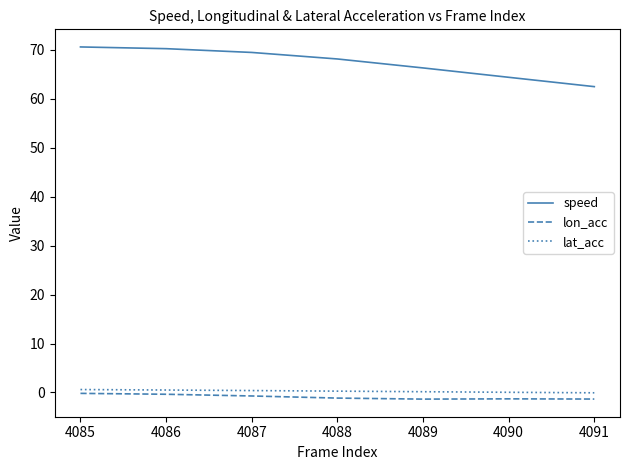

What is the minimum value for speed?

62.5